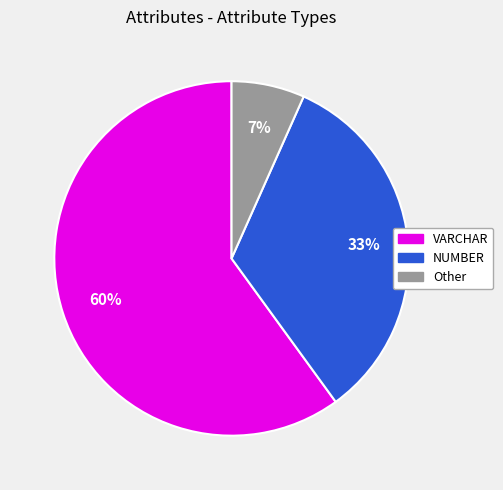

Is there any slice that represents more than half of the pie?

Yes